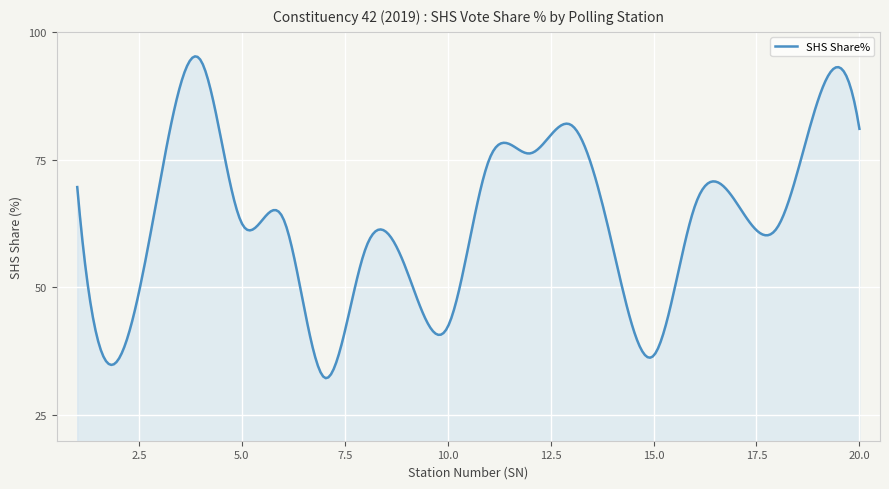

What is the minimum value shown in the chart?

32.2